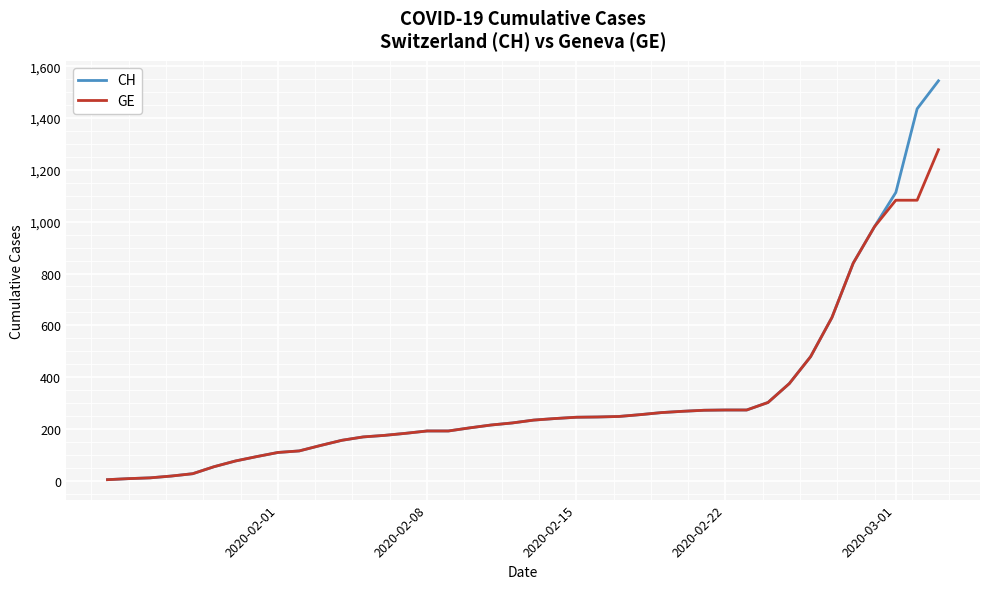

List the series in order of their peak value, lowest first.

GE, CH